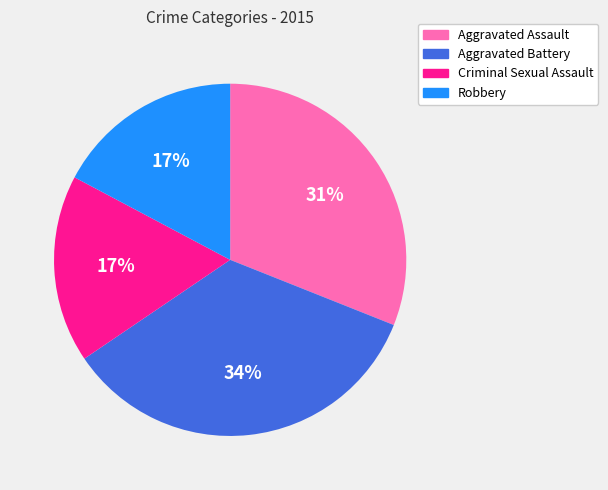

How many slices are in this pie chart?

4